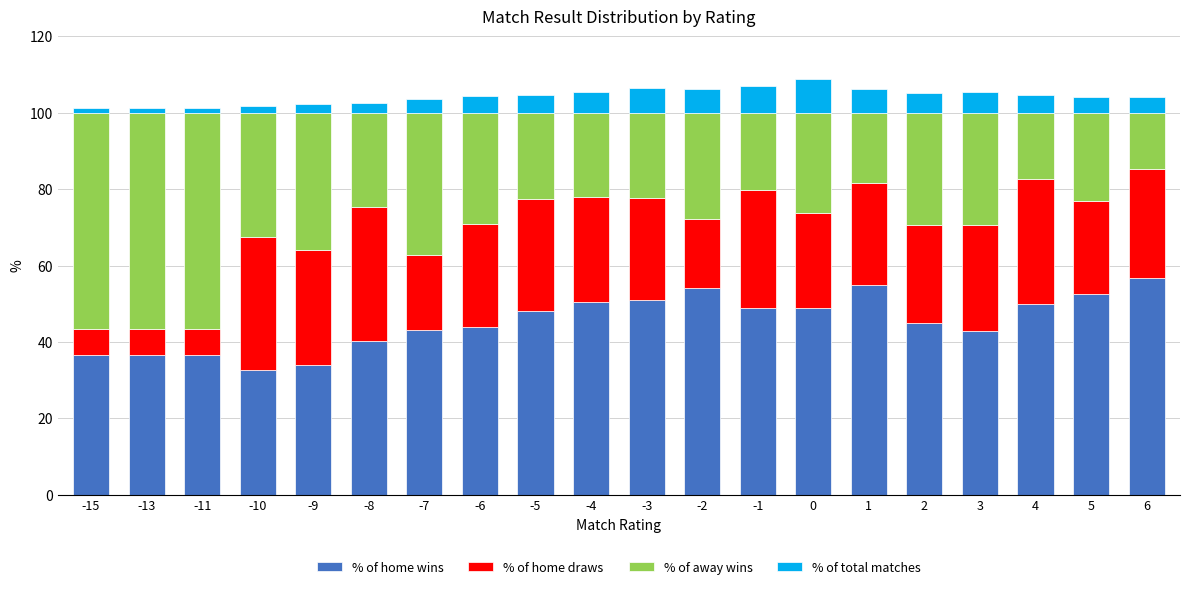

What is the total value across all series at -2?

106.2